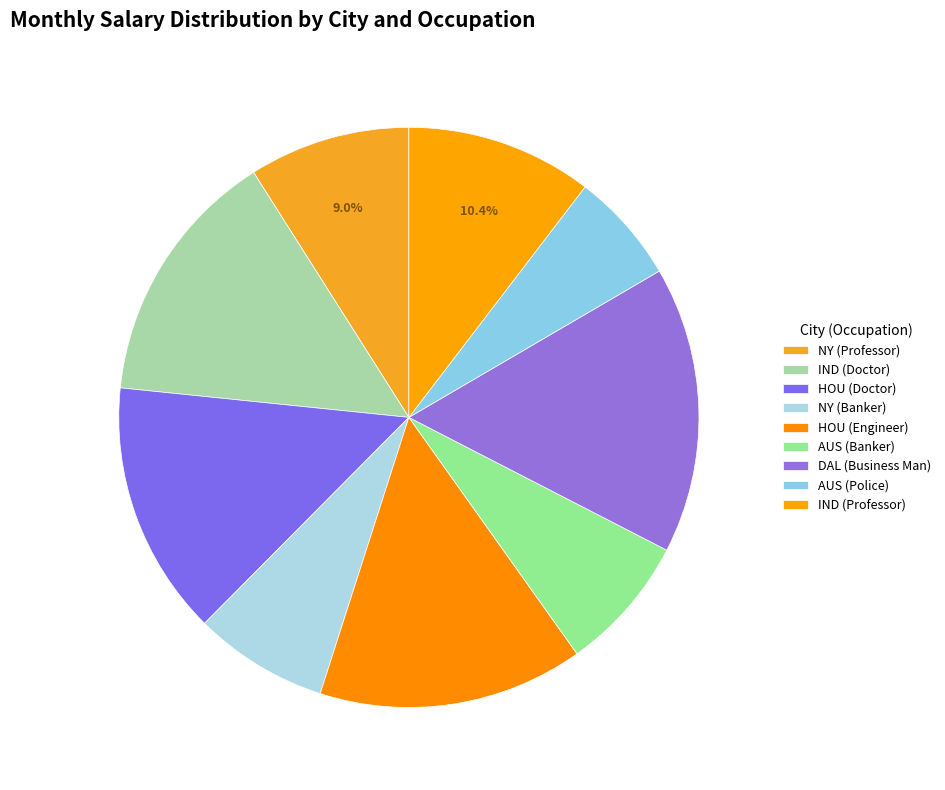

True or false: IND (Professor) accounts for 16% of the total.

False